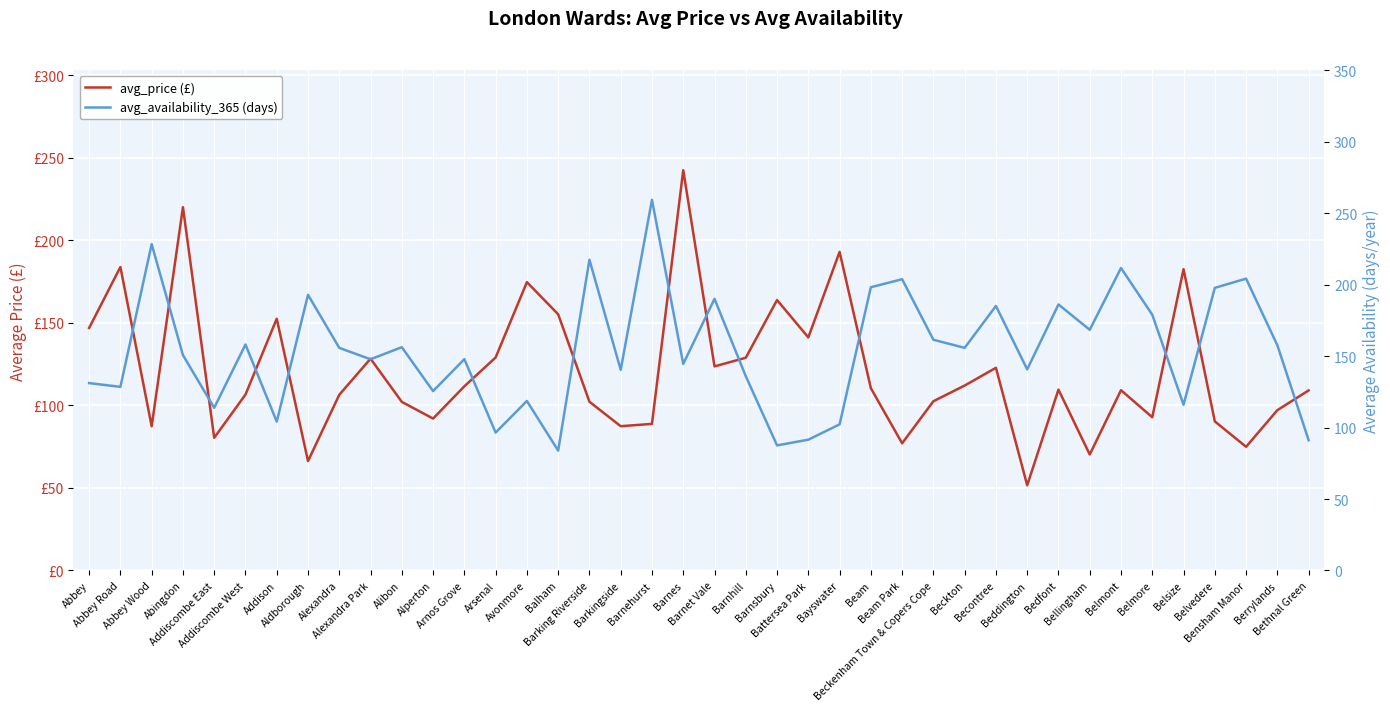

What is the maximum value shown in the chart?

259.4